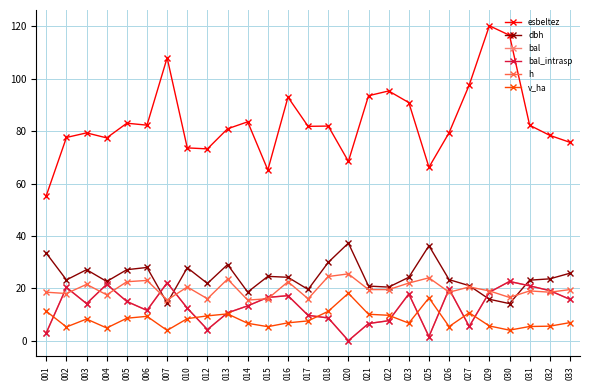

Is this an area chart (filled region under the line)?

No